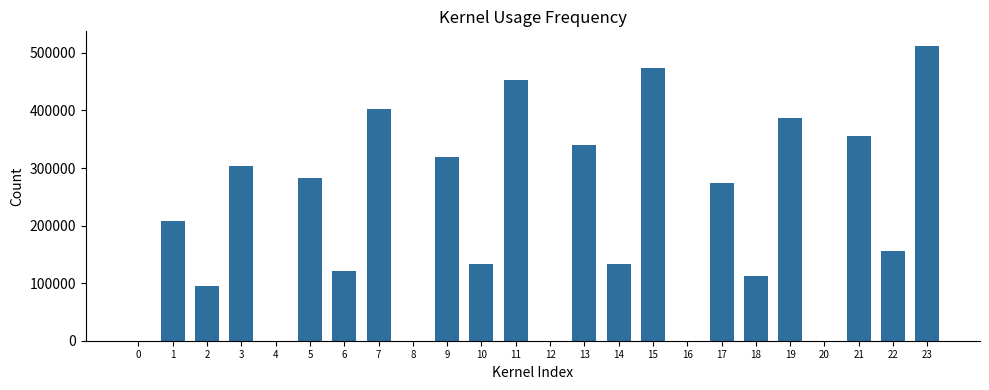

What is the sum of the values at 8 and 12?

400